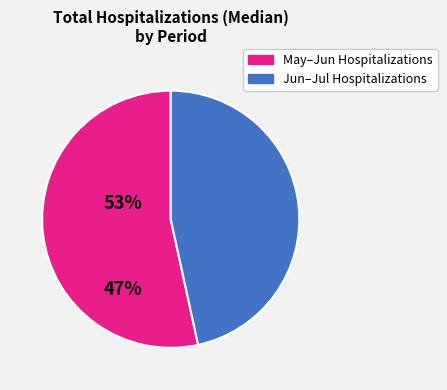

Count the number of slices in the pie.

2